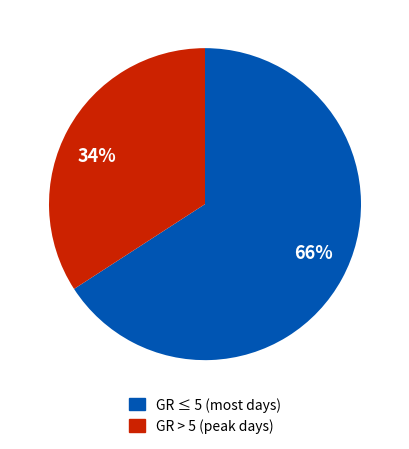

Is it true that 34% is 40% of the pie?

False